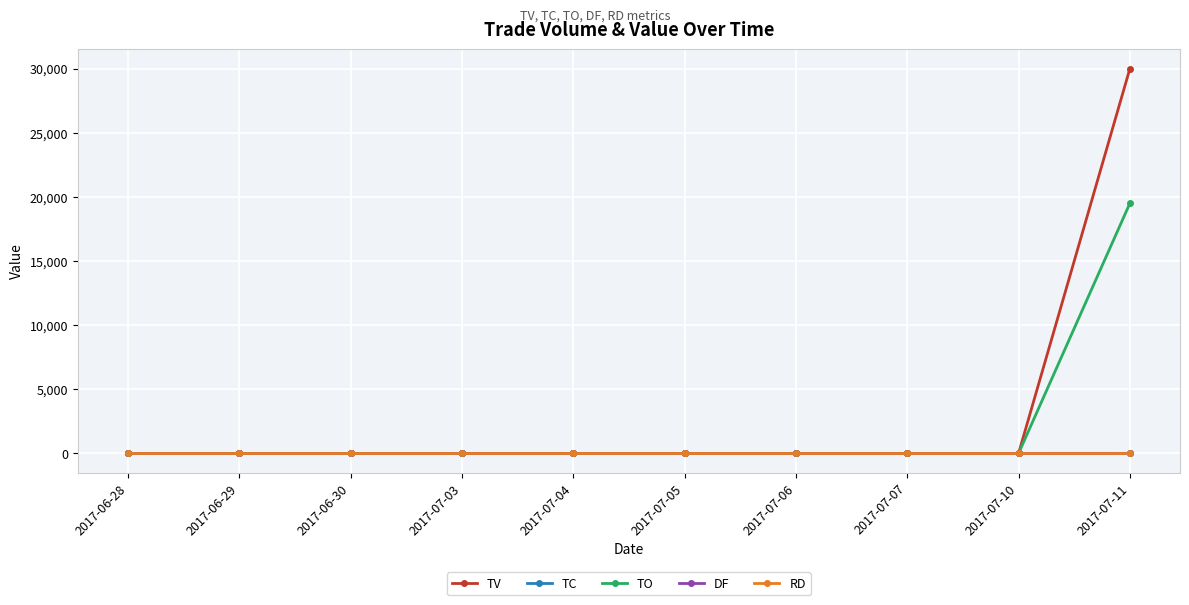

How many values in TC are above zero?

1